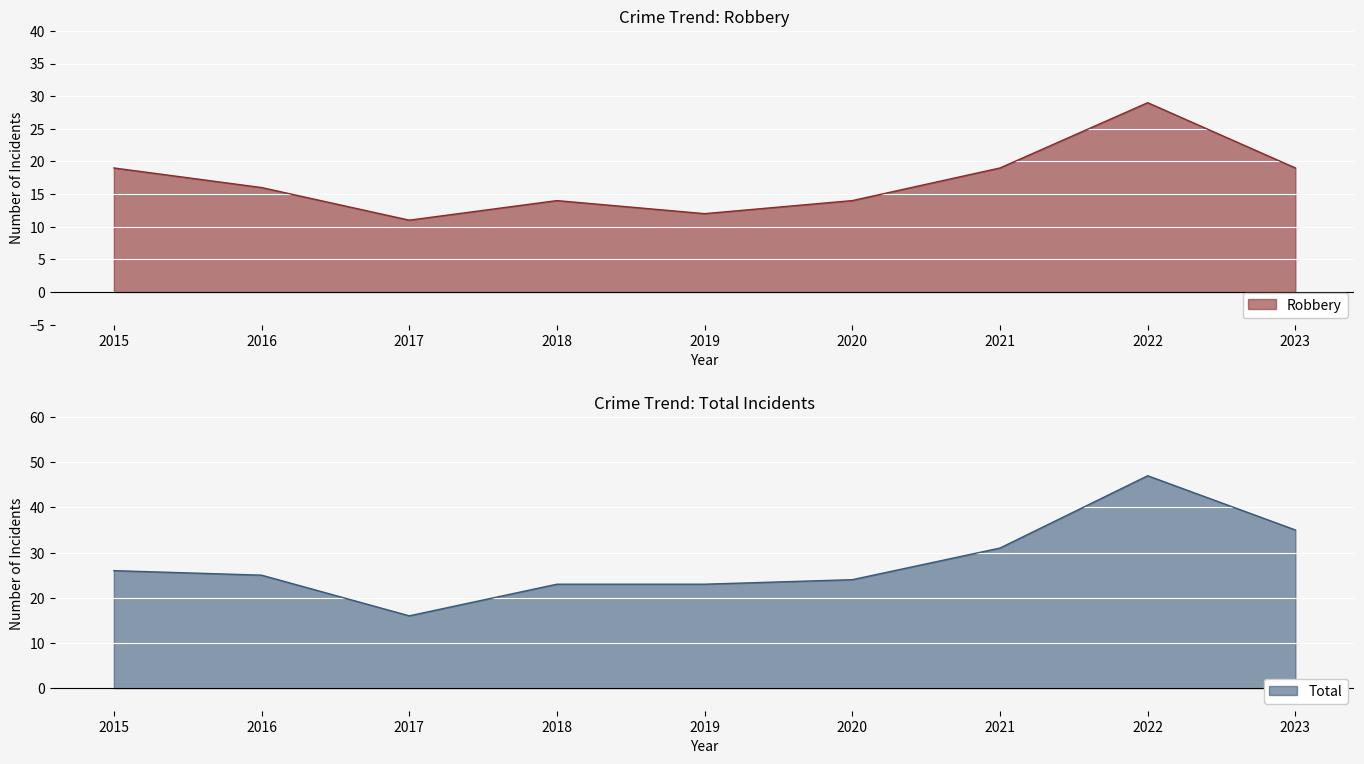

What is the minimum value shown in the chart?

11